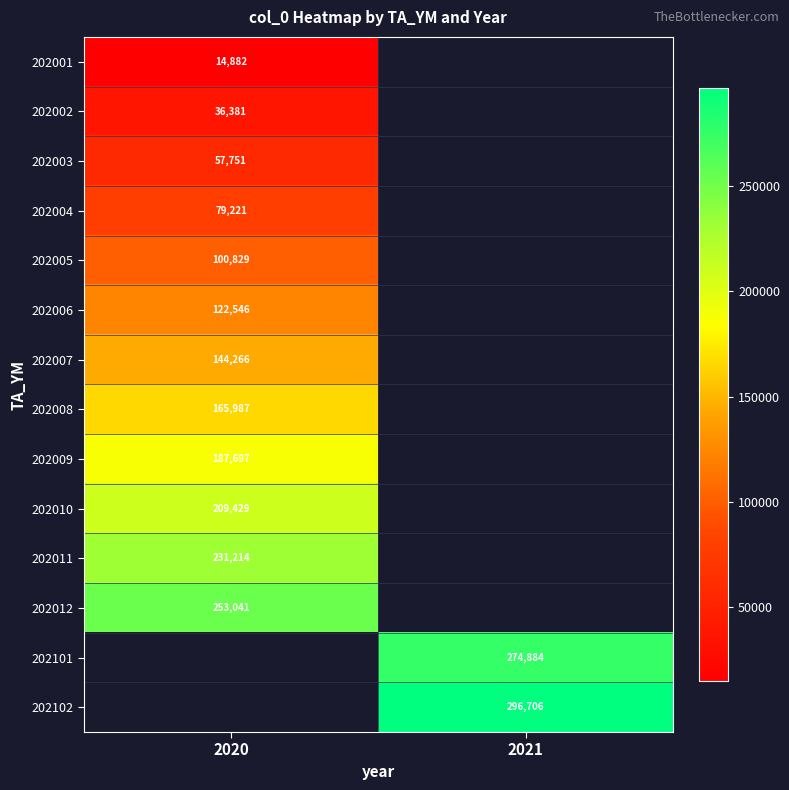

Between 2021 and 2020, which is larger?

2020